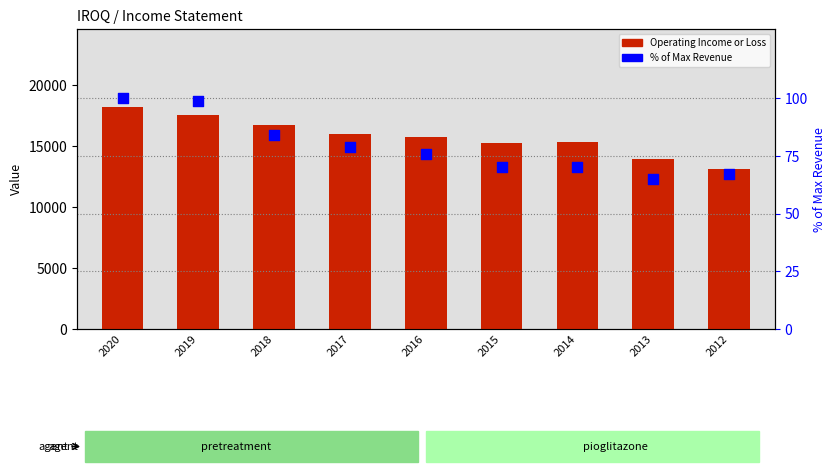

Which series has the largest total across all categories?

Operating Income or Loss